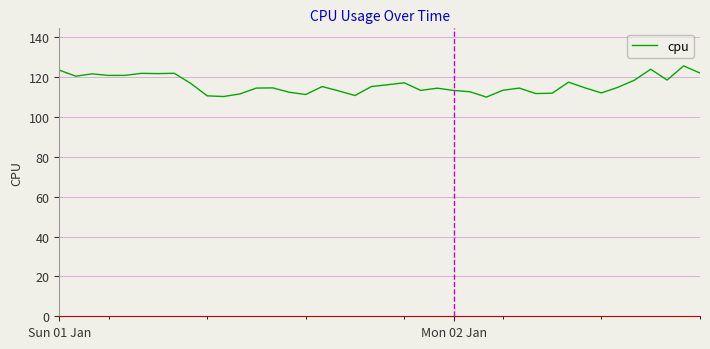

What is the difference between the maximum and minimum values?

15.6